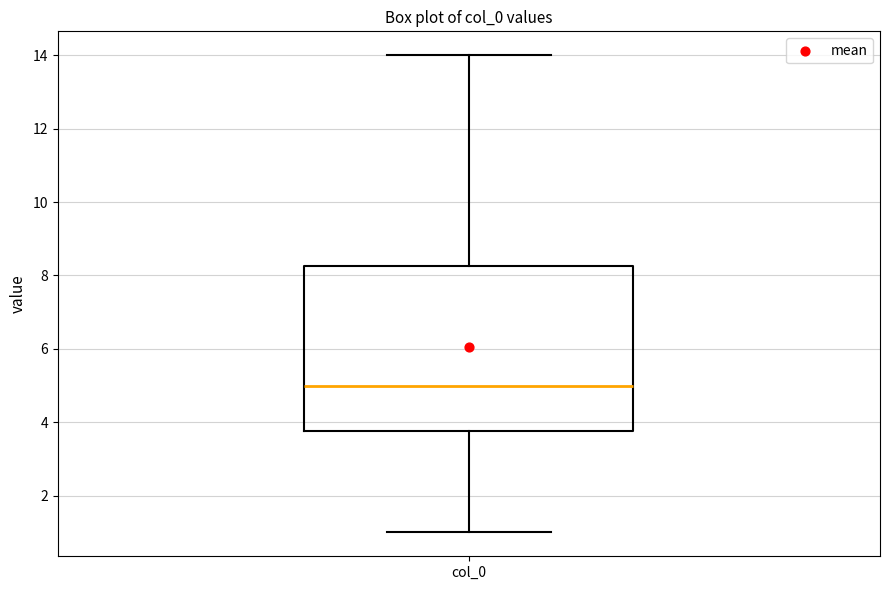

Transcribe this box plot: give where the median line is, the range the box spans, and where the two whiskers end, as read against the y-axis. The values are not printed on the chart, so give them approximately, as read against the axis.

median 5.0, box 3.8 to 8.2, whiskers 1.0 to 14.0